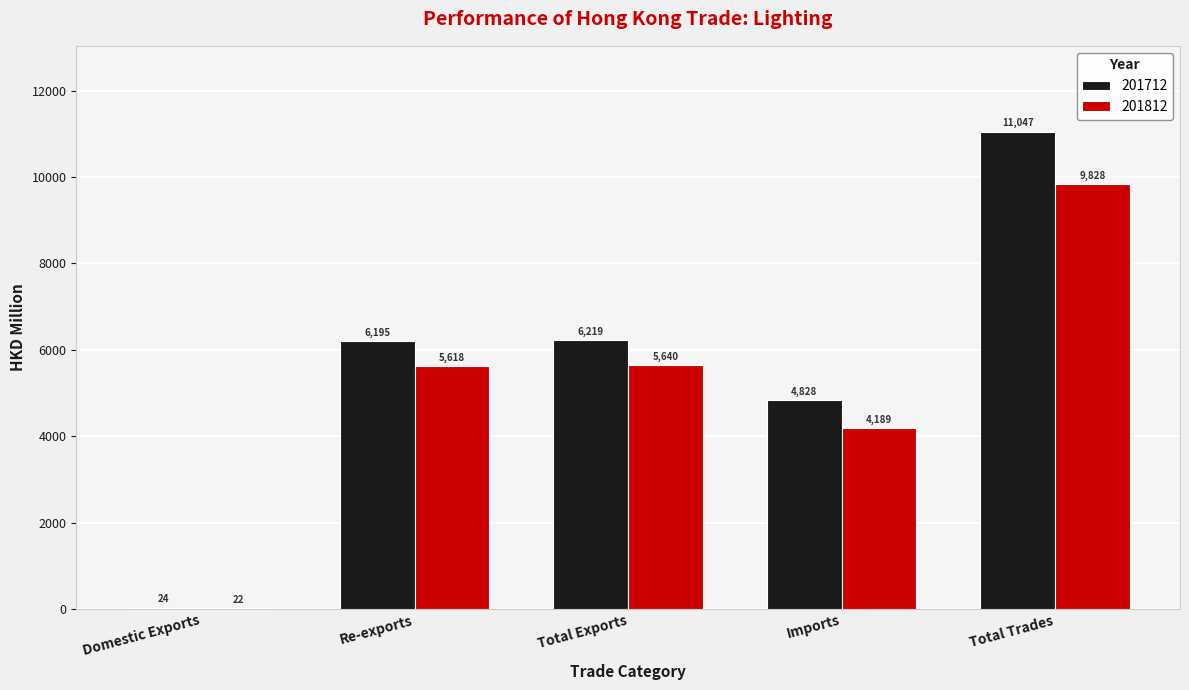

Is the value of 201812 at Re-exports greater than the value of 201712 at Imports?

Yes